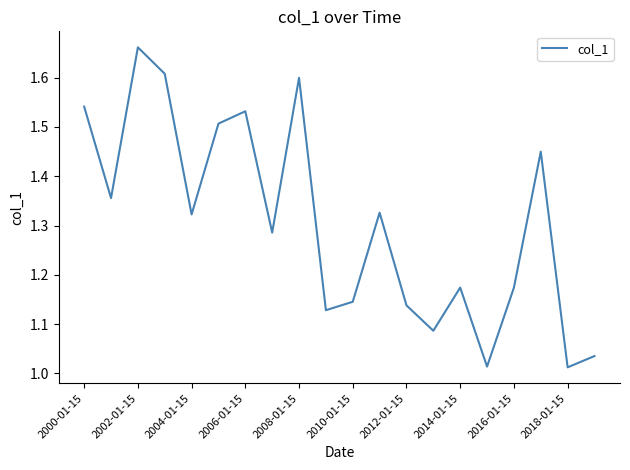

What is the difference between the maximum and minimum values?

0.6